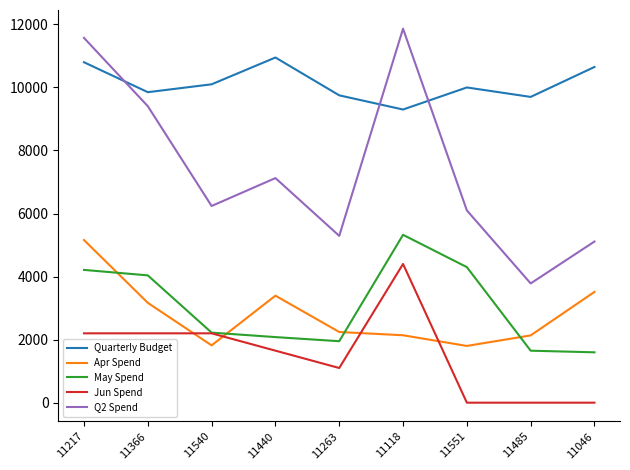

Where does the Q2 Spend series first go above 6240?

11217